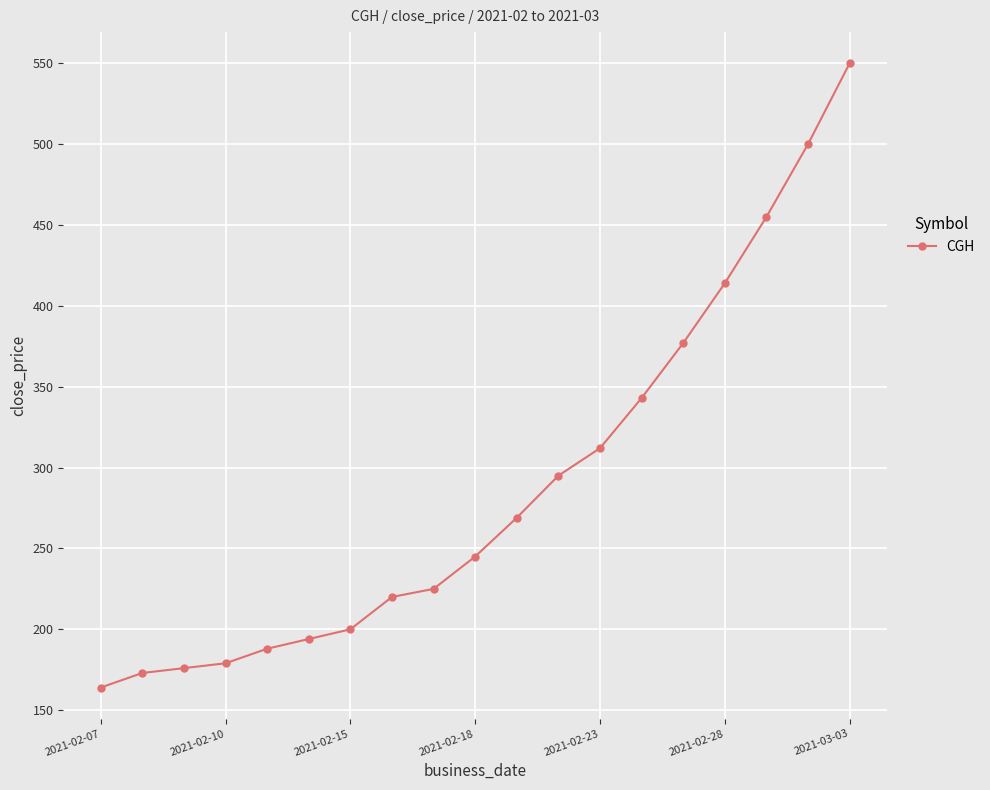

What is the average value?

288